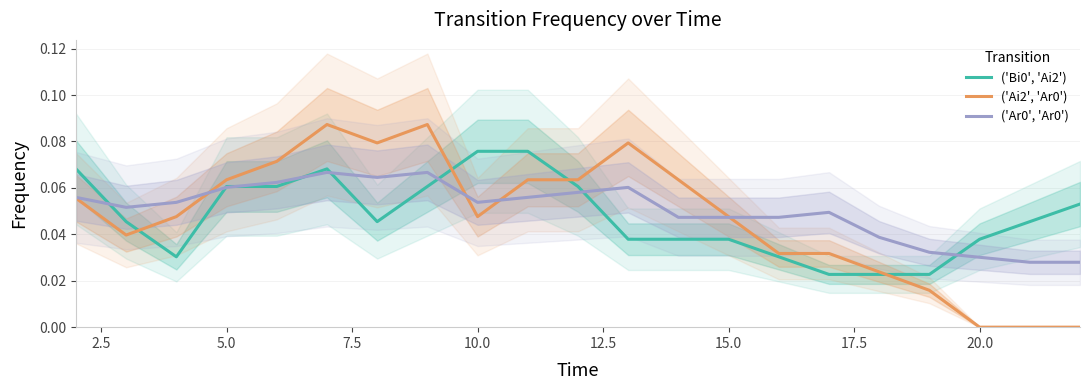

Reading left to right, list all the values displayed in this chart.

('Bi0', 'Ai2'): 0.1	0.0	0.0	0.1	0.1	0.1	0.0	0.1	0.1	0.1	0.1	0.0	0.0	0.0	0.0	0.0	0.0	0.0	0.0	0.0	0.1
('Ai2', 'Ar0'): 0.1	0.0	0.0	0.1	0.1	0.1	0.1	0.1	0.0	0.1	0.1	0.1	0.1	0.0	0.0	0.0	0.0	0.0	0.0	0.0	0.0
('Ar0', 'Ar0'): 0.1	0.1	0.1	0.1	0.1	0.1	0.1	0.1	0.1	0.1	0.1	0.1	0.0	0.0	0.0	0.0	0.0	0.0	0.0	0.0	0.0